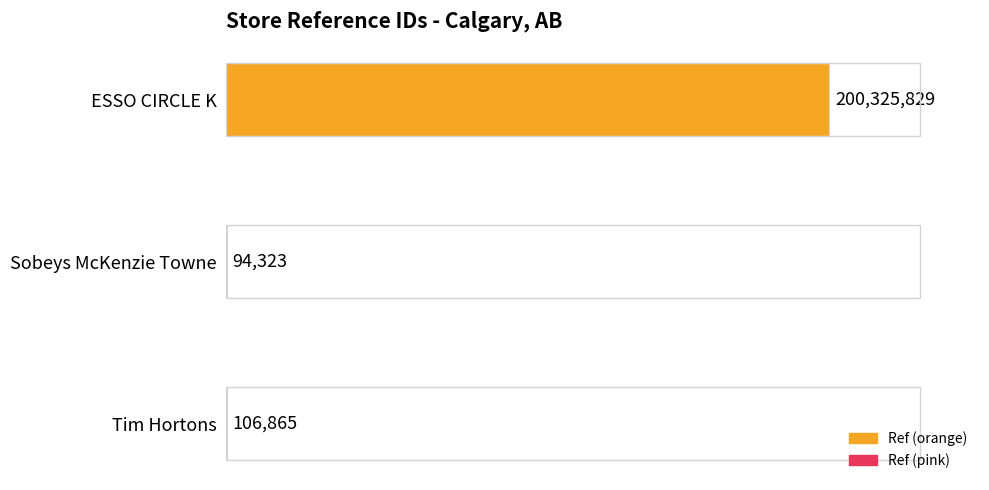

True or false: the data shows 106865 at Tim Hortons.

True